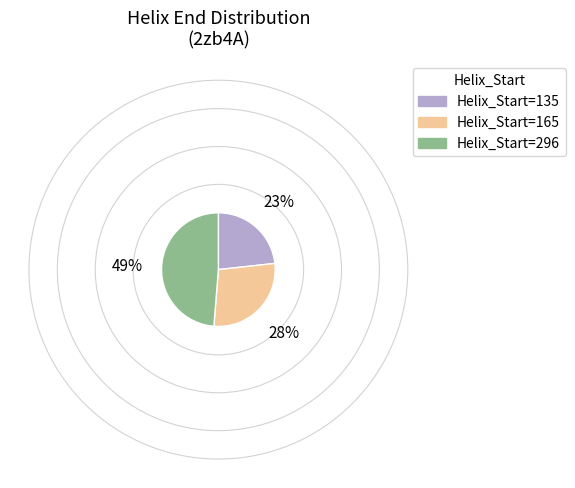

Which category has the smallest portion of the pie?

Helix_Start=135